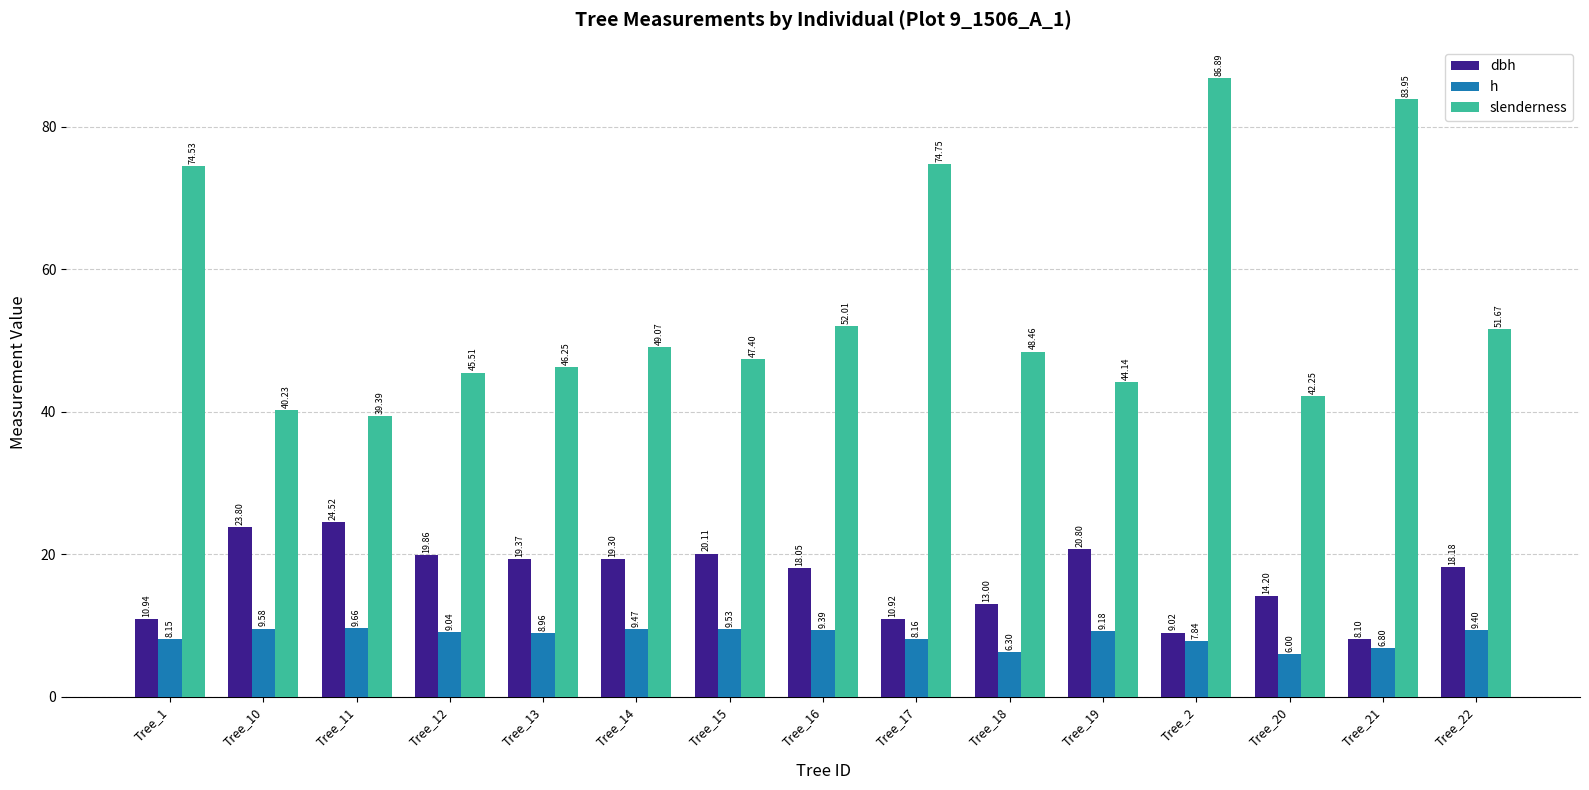

Is the value of h at Tree_15 greater than the value of slenderness at Tree_20?

No